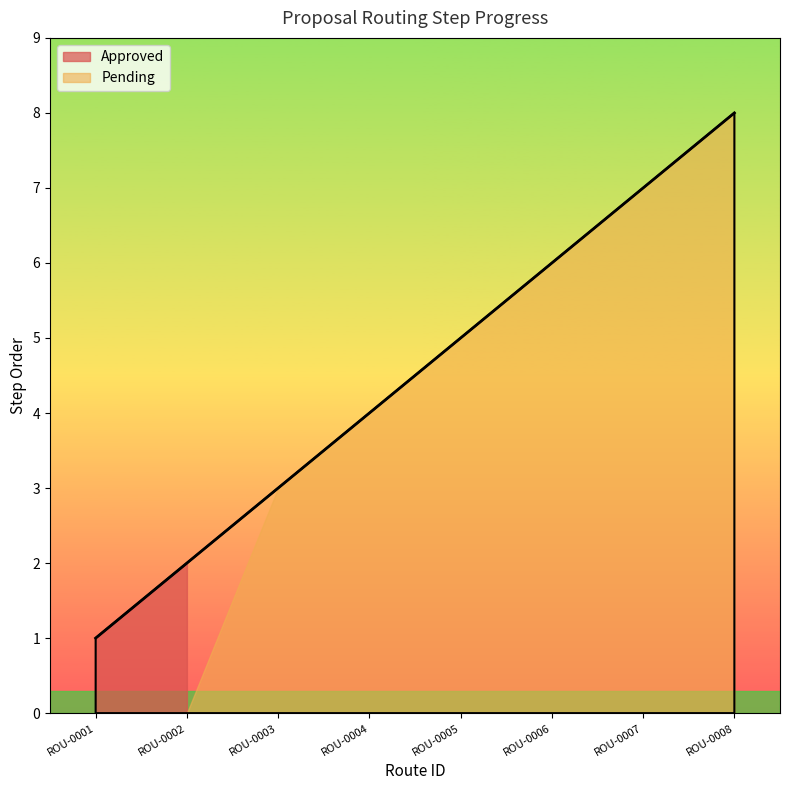

What is the difference between the maximum and minimum values?

7